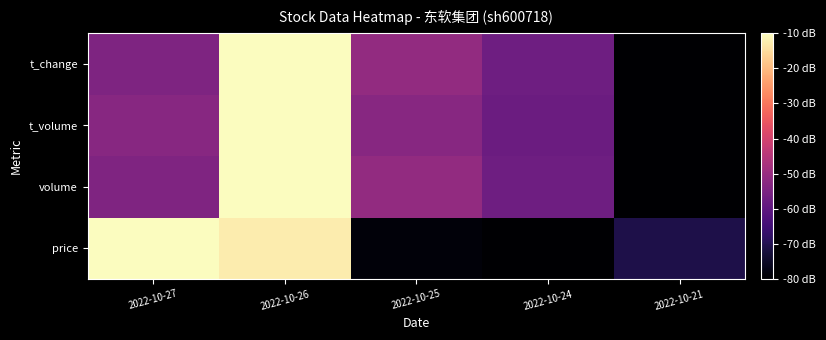

How many distinct data groups are displayed?

4